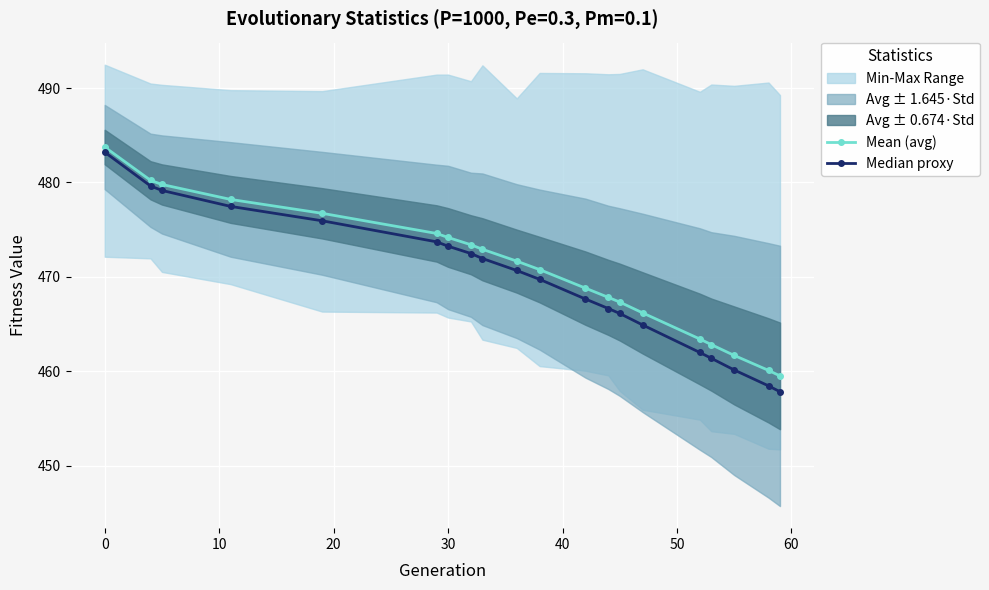

At how many categories does at least one series exceed 479?

3